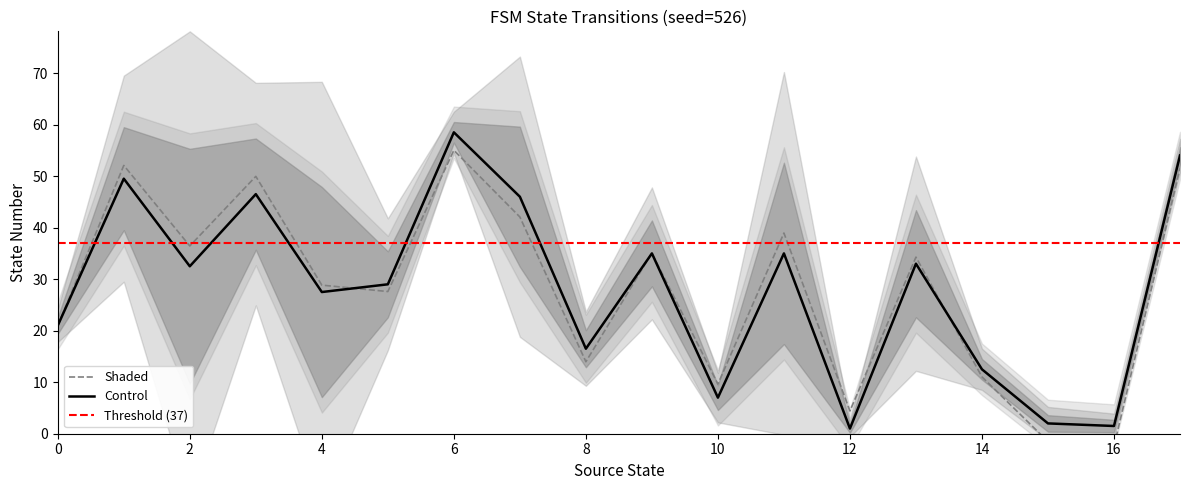

True or false: Control has a value of 7.0 at 10.

True